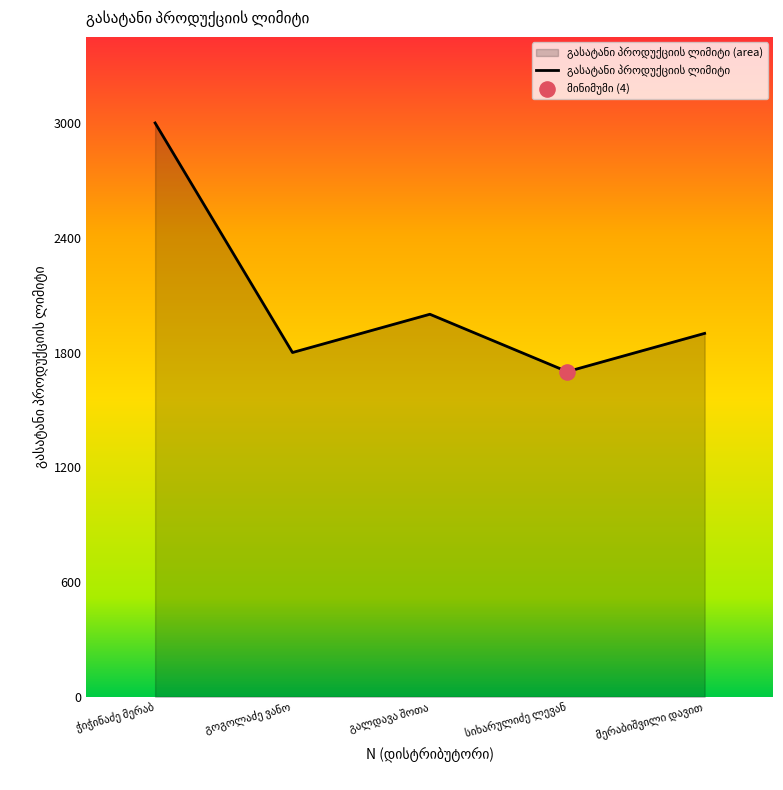

True or false: the data has more than 2 interior local peaks.

False